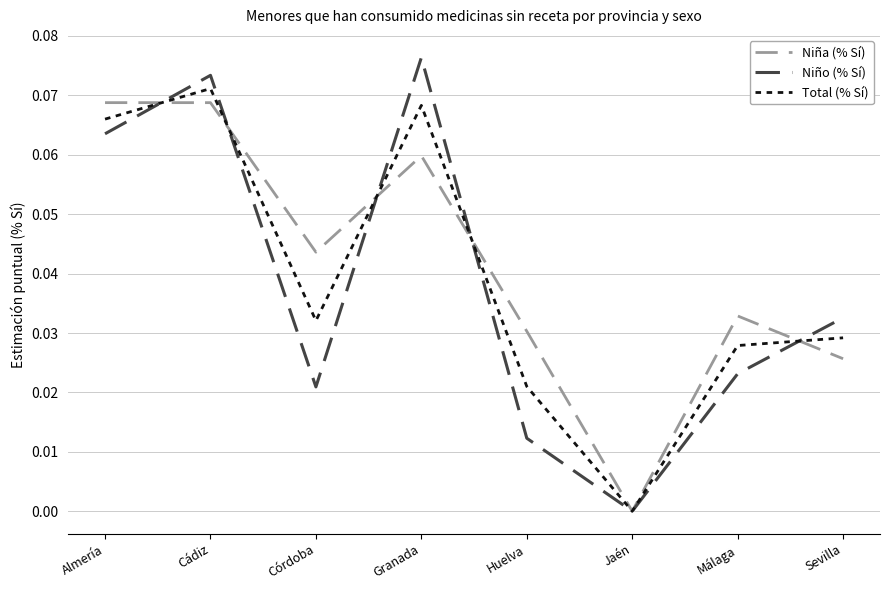

Between Córdoba and Huelva, which series saw the biggest shift?

Niña (% Sí)